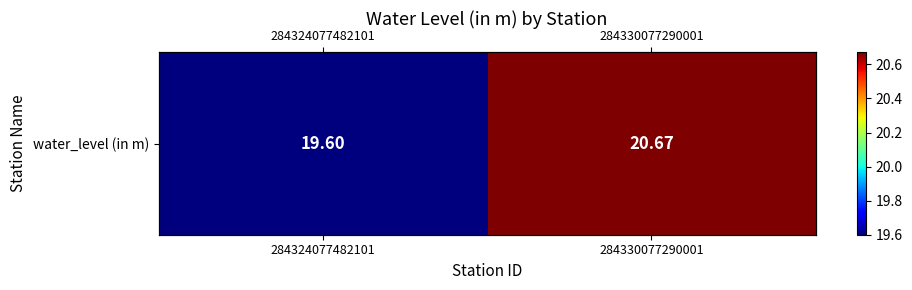

What is the minimum value shown in the chart?

19.6